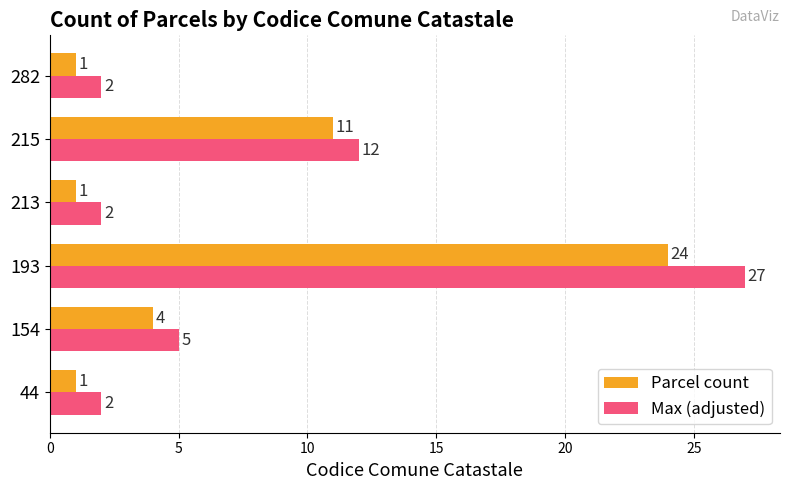

What is the maximum value shown in the chart?

27